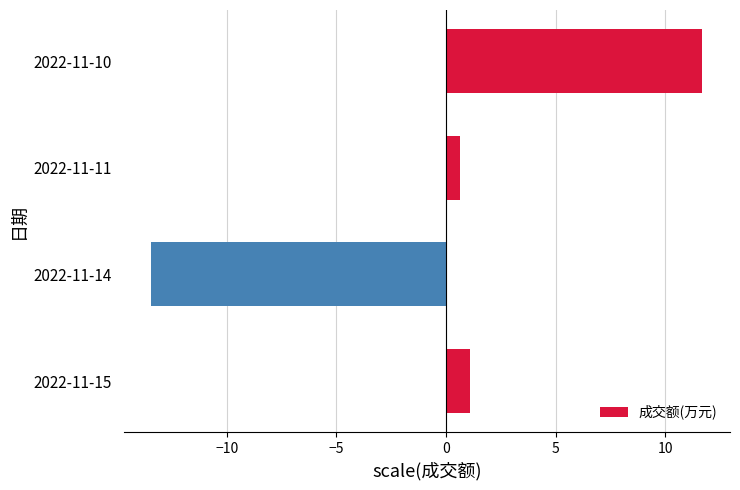

Reading bottom to top, extract all data points from this chart.

2022-11-15=1.1	2022-11-14=-13.4	2022-11-11=0.6	2022-11-10=11.7